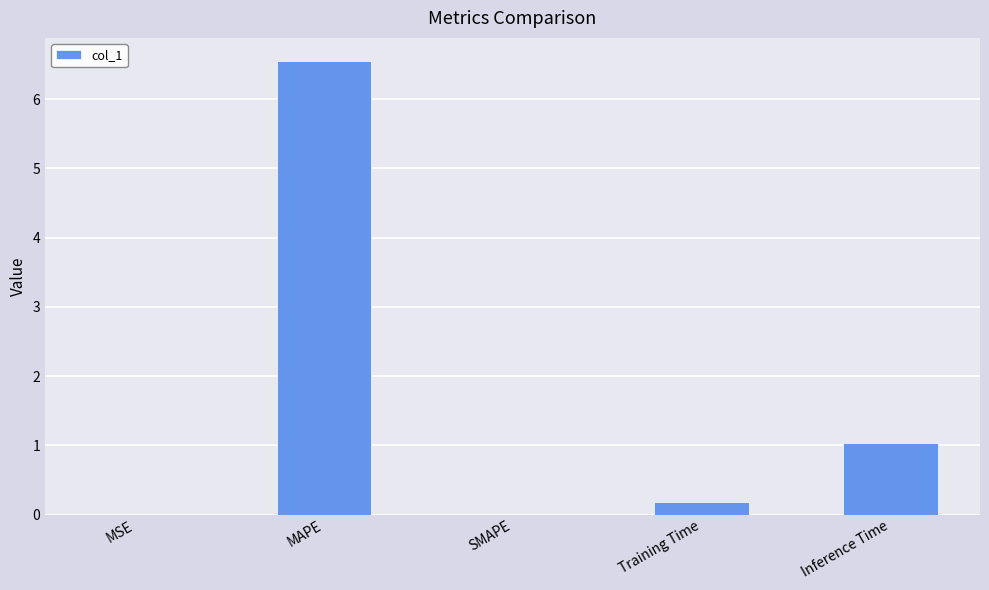

At which label is the value closest to 3?

Inference Time